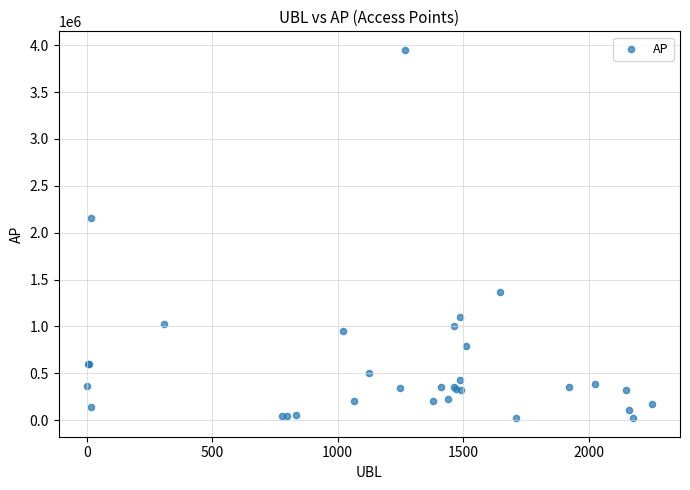

What Y value in the scatter plot is closest to 1985301?

2161135